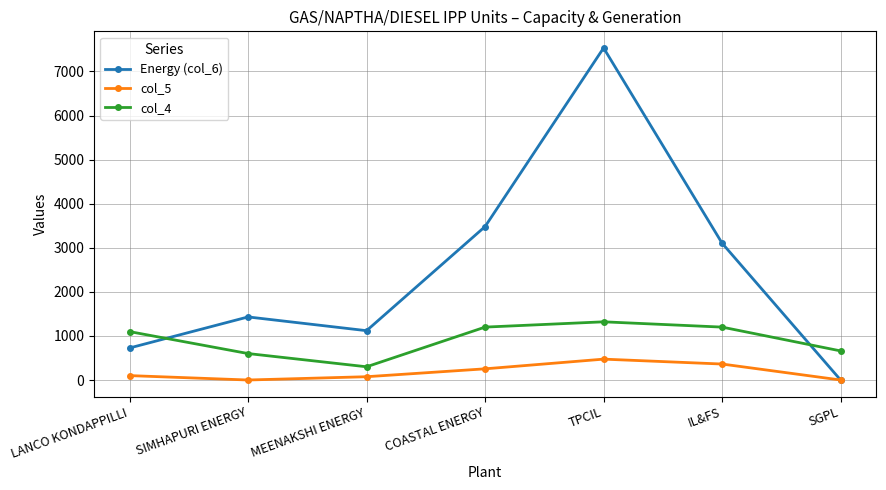

Where is the first local maximum for col_4?

TPCIL